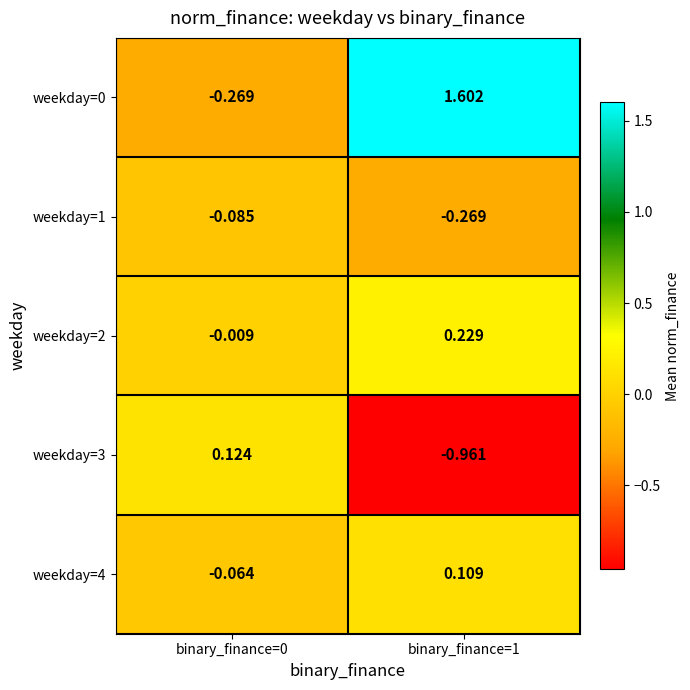

What is the difference between the highest and lowest values at binary_finance=0?

0.4